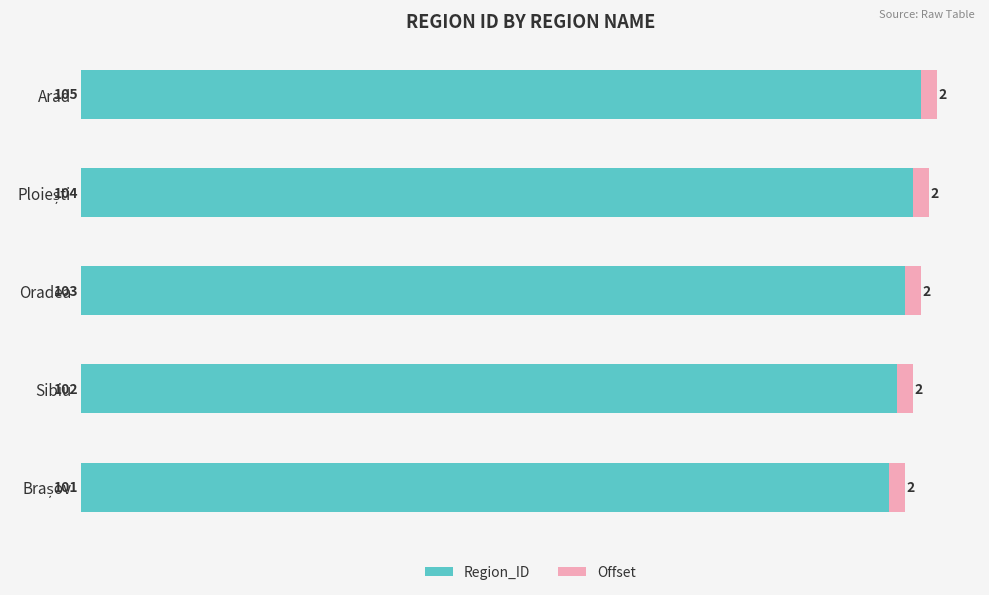

Read the Region_ID value at Oradea.

103